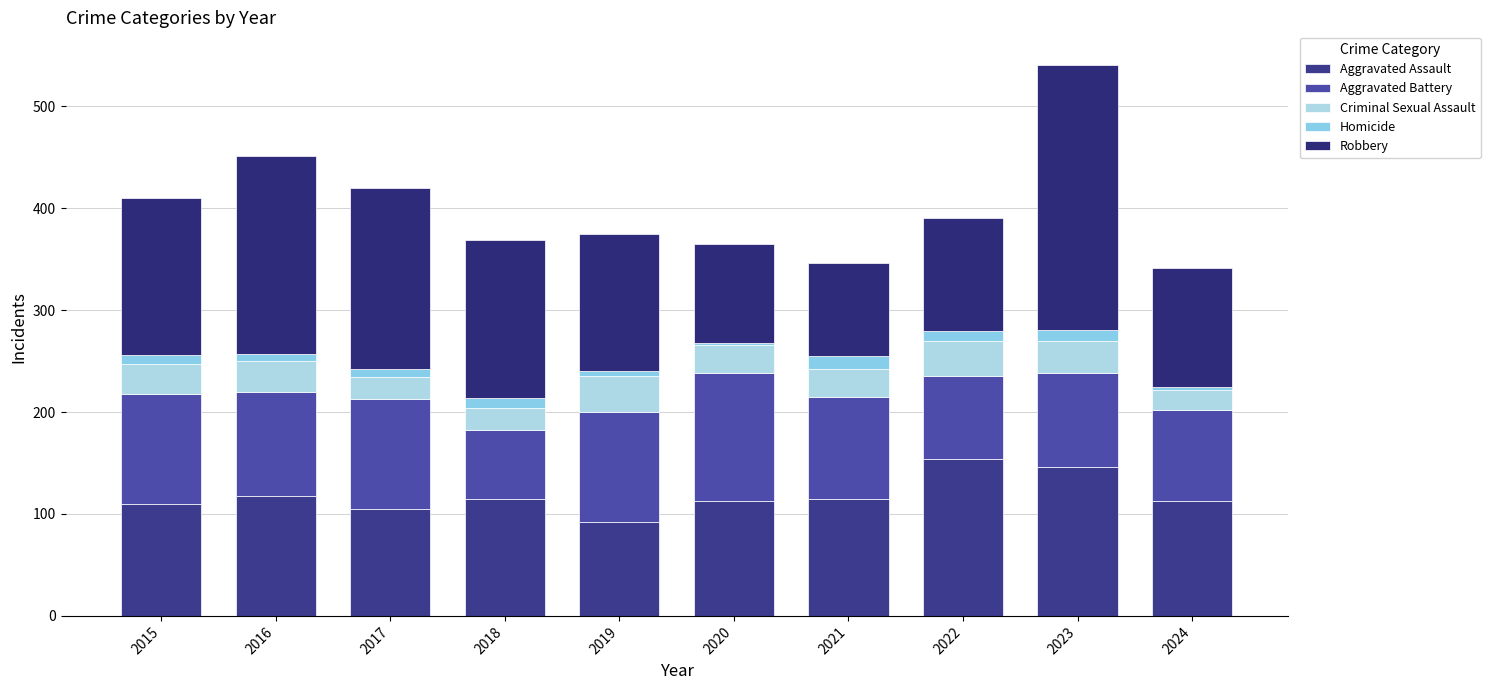

How many categories are shown in the chart?

10